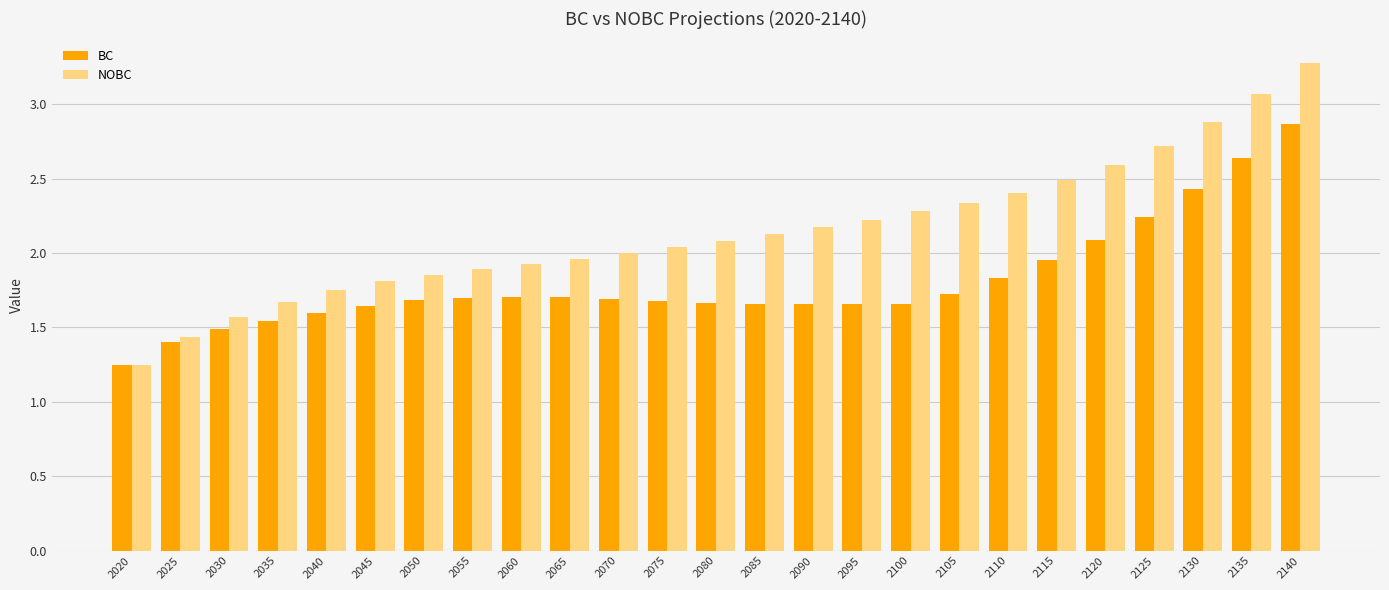

Rank the categories by NOBC value from highest to lowest.

2140, 2135, 2130, 2125, 2120, 2115, 2110, 2105, 2100, 2095, 2090, 2085, 2080, 2075, 2070, 2065, 2060, 2055, 2050, 2045, 2040, 2035, 2030, 2025, 2020